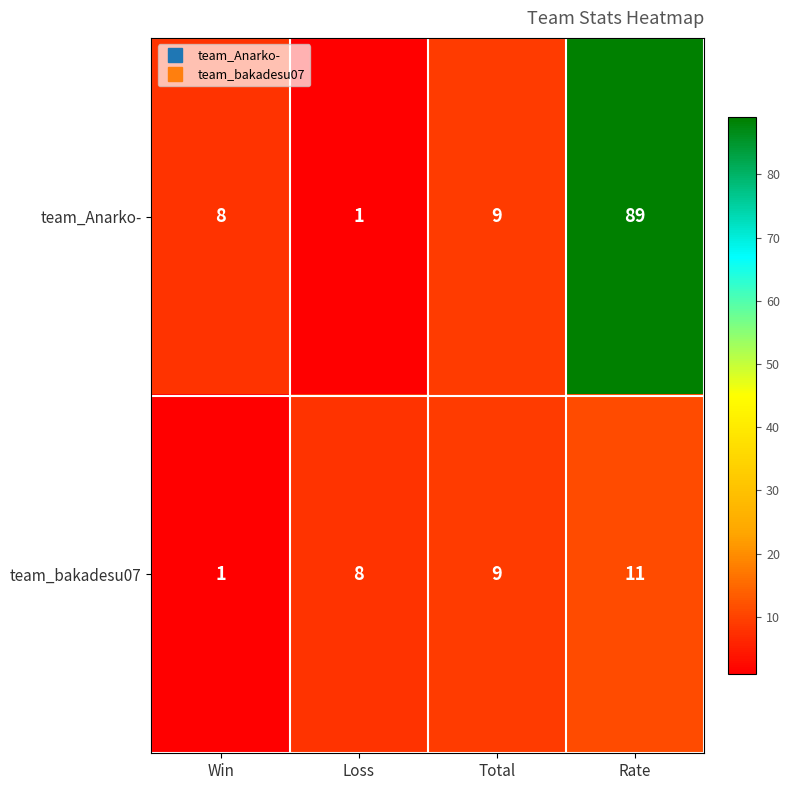

Count the number of categories in the chart.

4